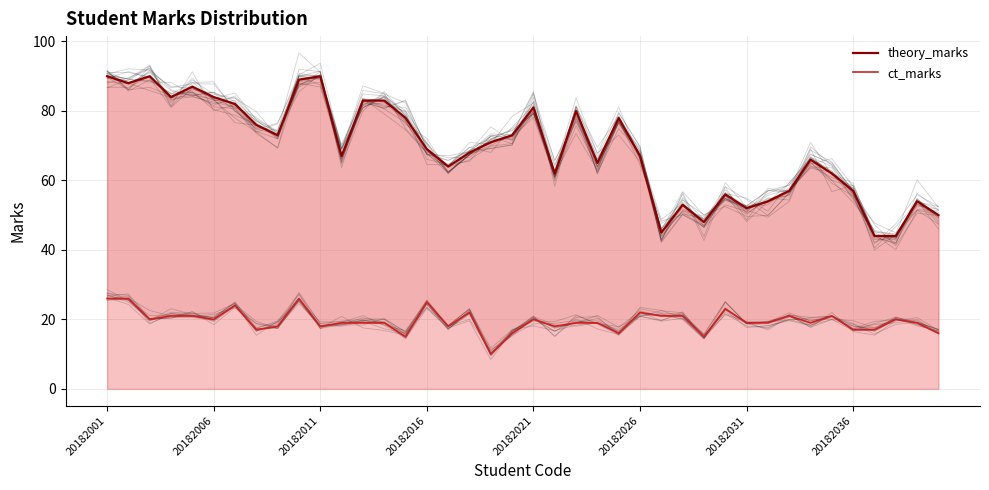

List the series in order of their overall mean, highest first.

theory_marks, ct_marks